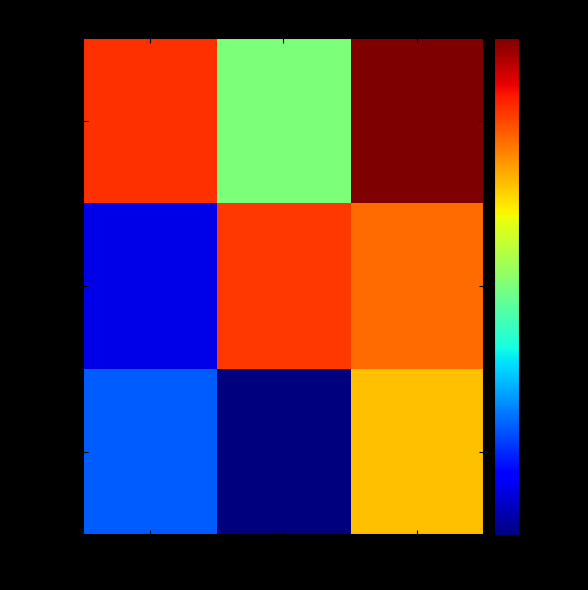

Reading right to left, transcribe all the data shown in this chart.

row_0: 0.8	0.0	0.6
row_1: 0.5	0.6	-0.7
row_2: 0.3	-0.8	-0.5